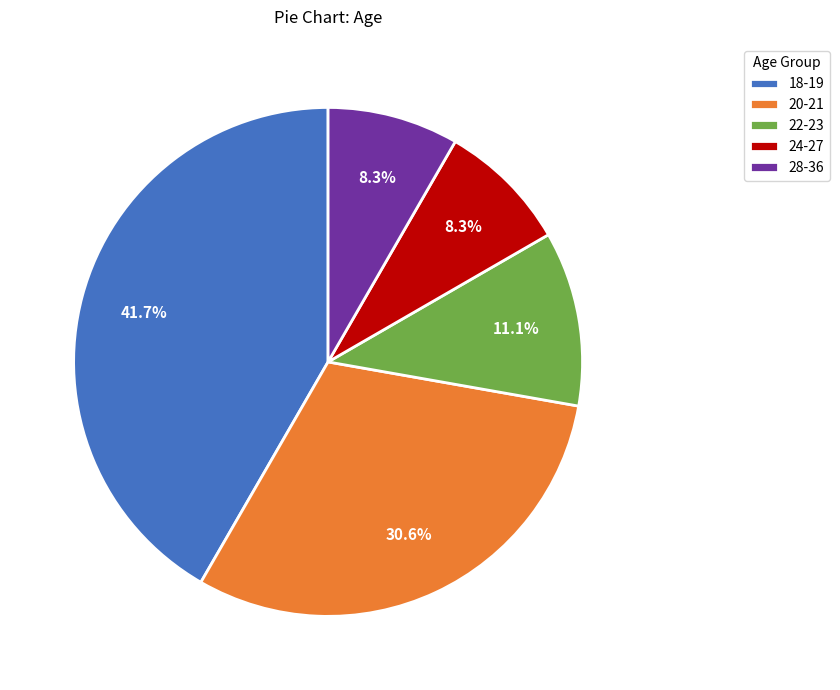

To the nearest percent, what is the average slice percentage?

20%